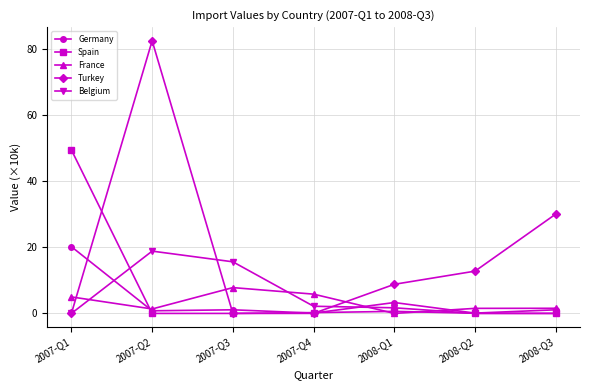

How many lines are shown in the chart?

5